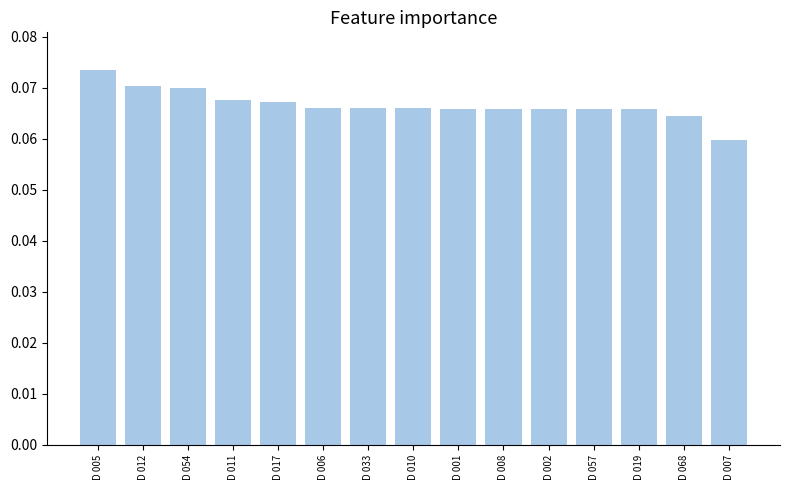

How many series are shown in this chart?

1